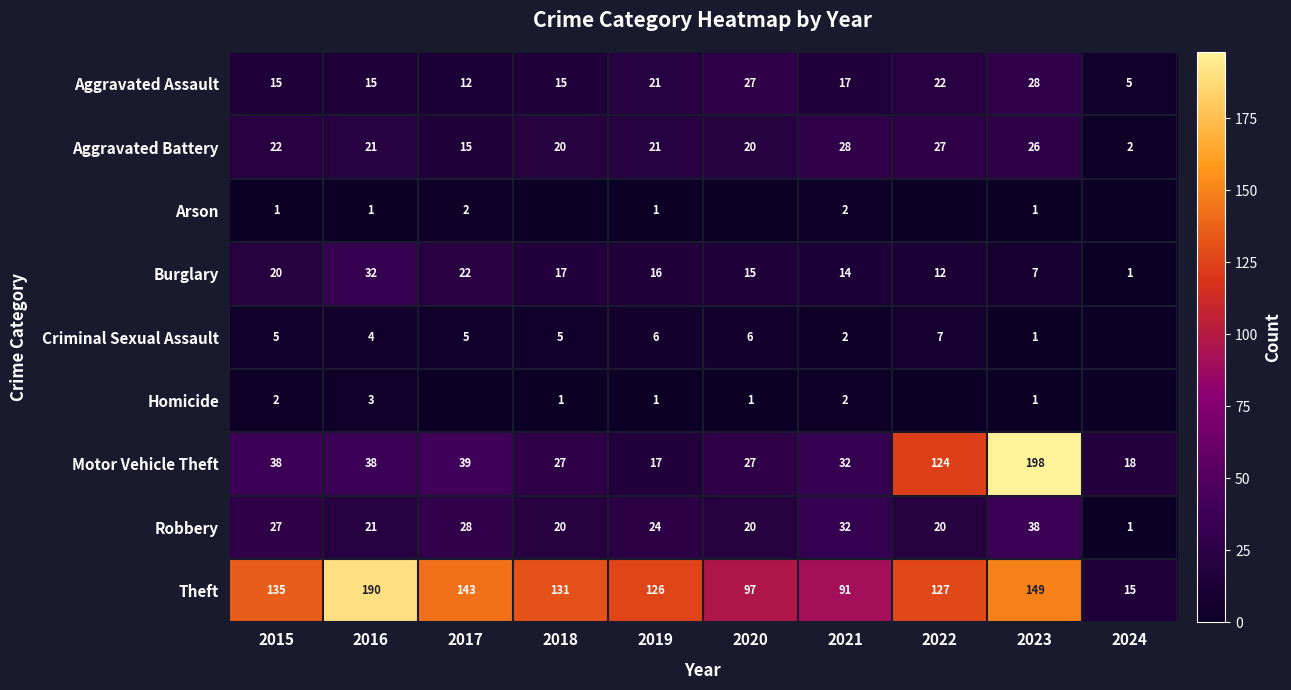

What is the approximate value of Robbery at 2023, to the nearest 10?

40